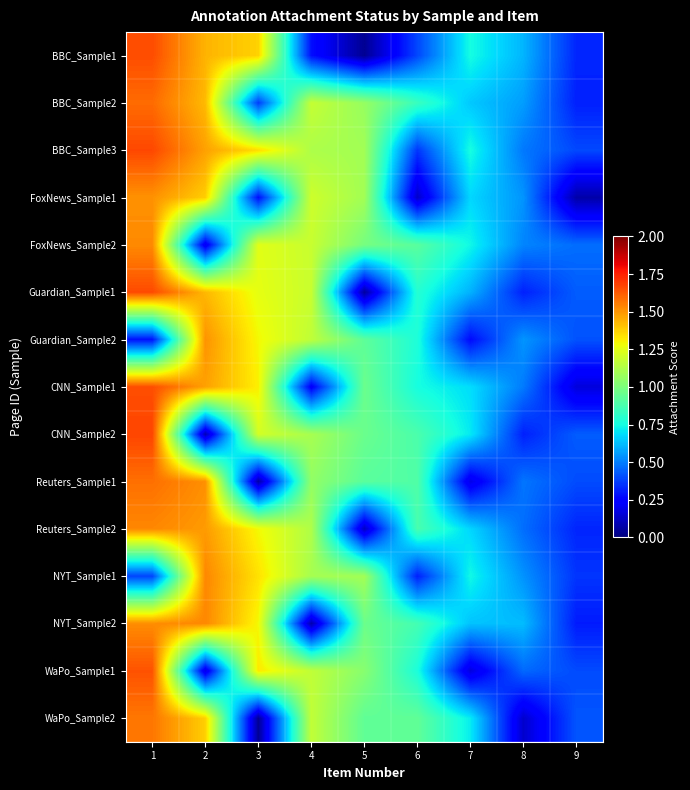

Between 5 and 1, which is larger?

1